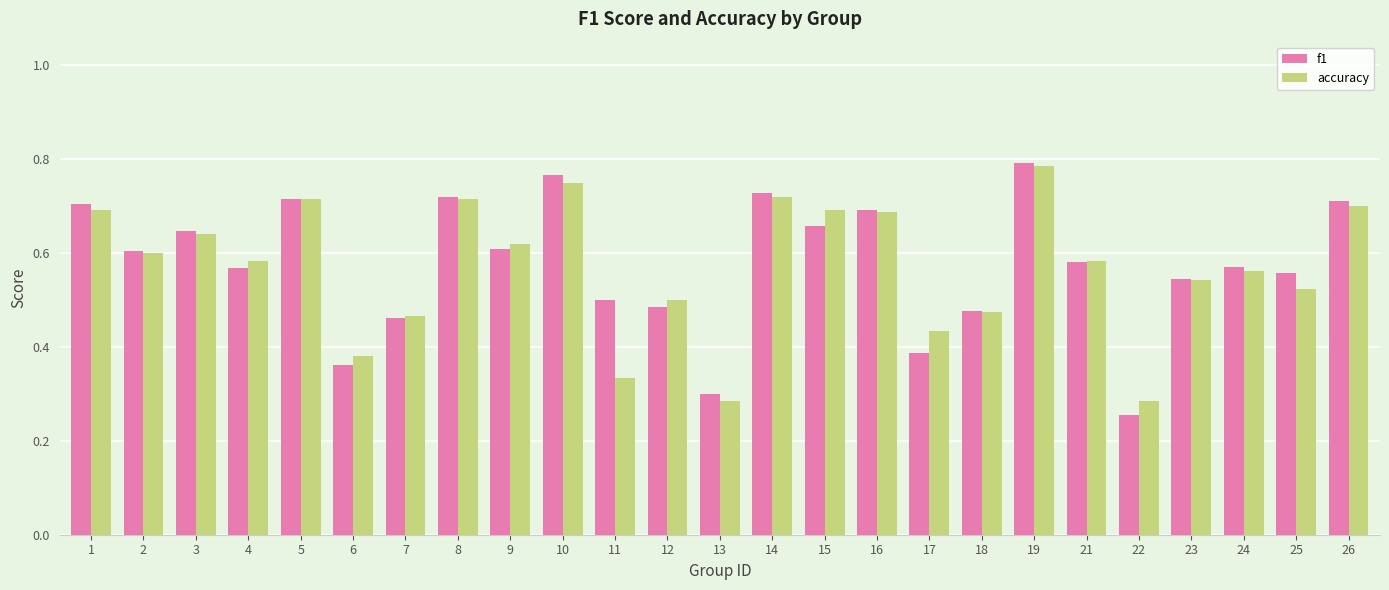

Which category has the lowest value in the f1 series?

22